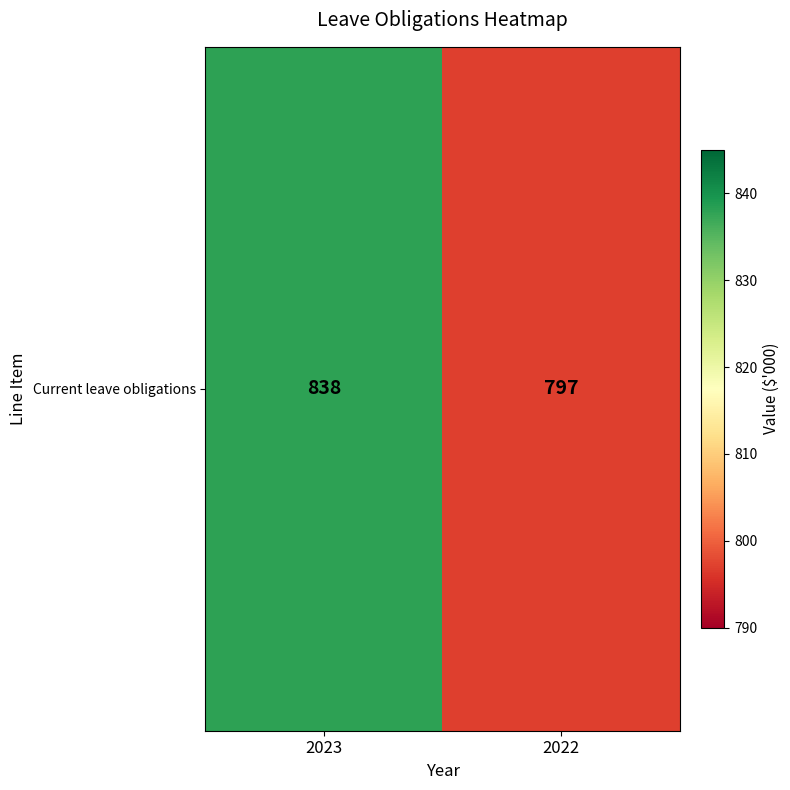

What is the sum of all values?

1635